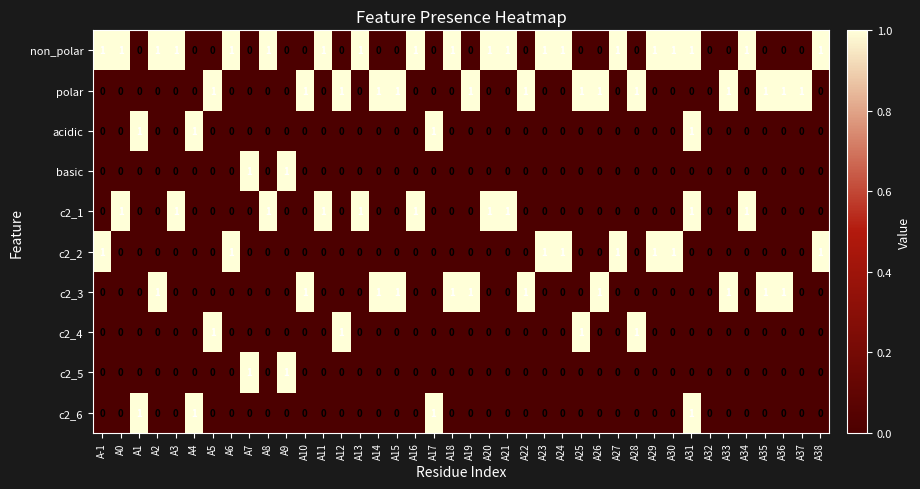

What is the difference between the highest and lowest values at A23?

1